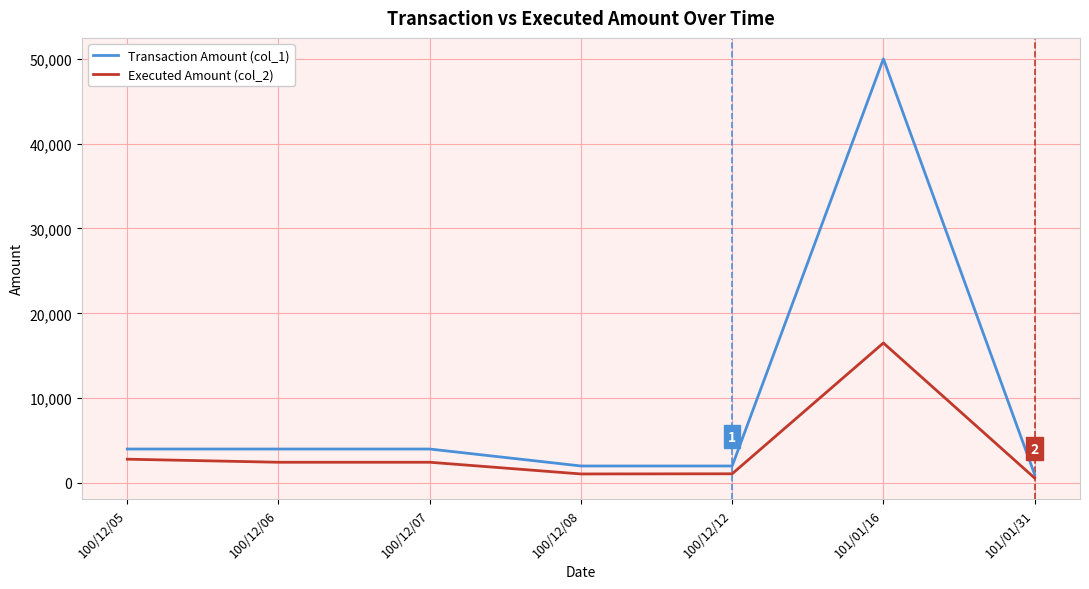

At how many categories does at least one series exceed 42333?

1